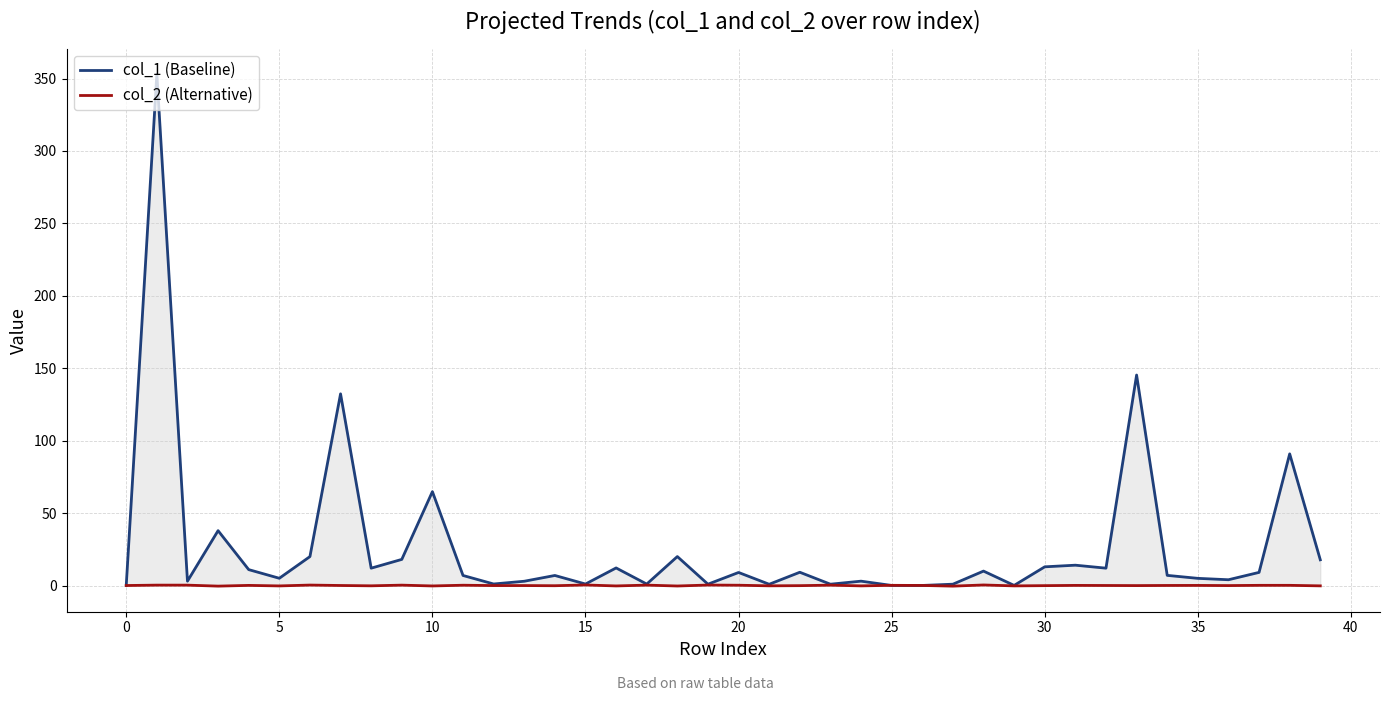

What is the spread (max minus min) of values at 24?

3.3